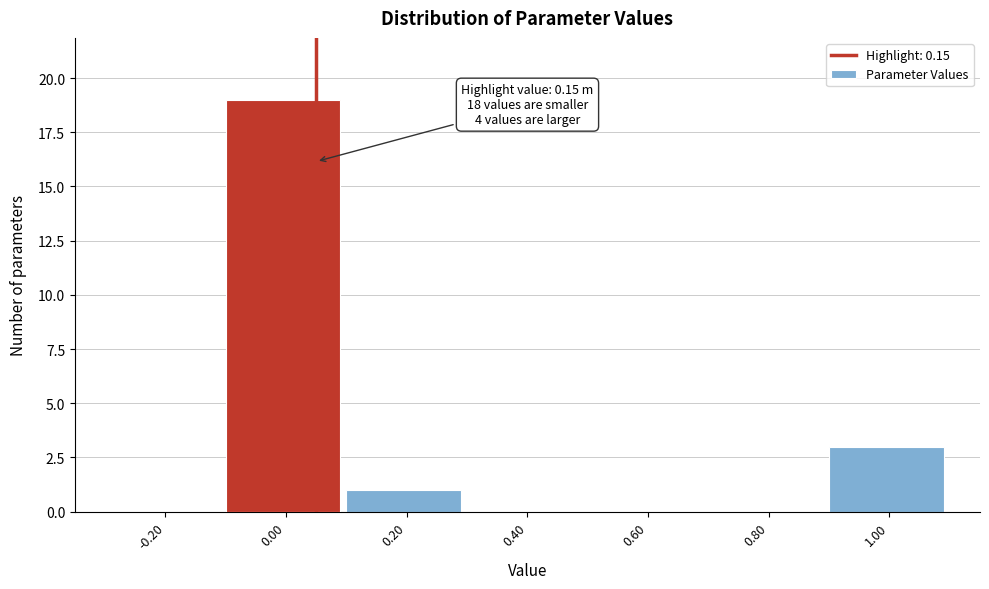

Reading left to right, list all the values displayed in this chart.

-0.20=0	0.00=19	0.20=1	0.40=0	0.60=0	0.80=0	1.00=3